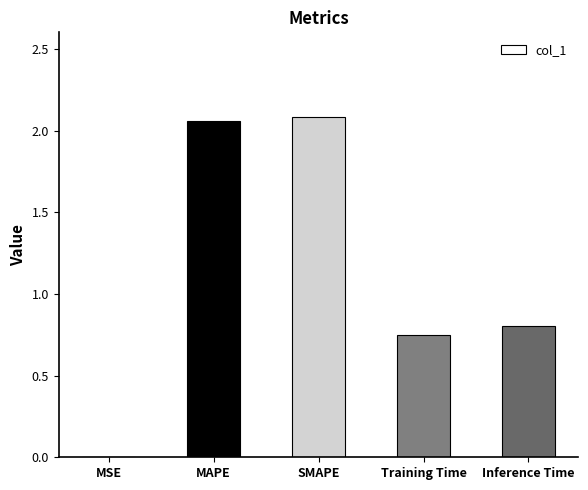

True or false: the data shows 2.1 at SMAPE.

True